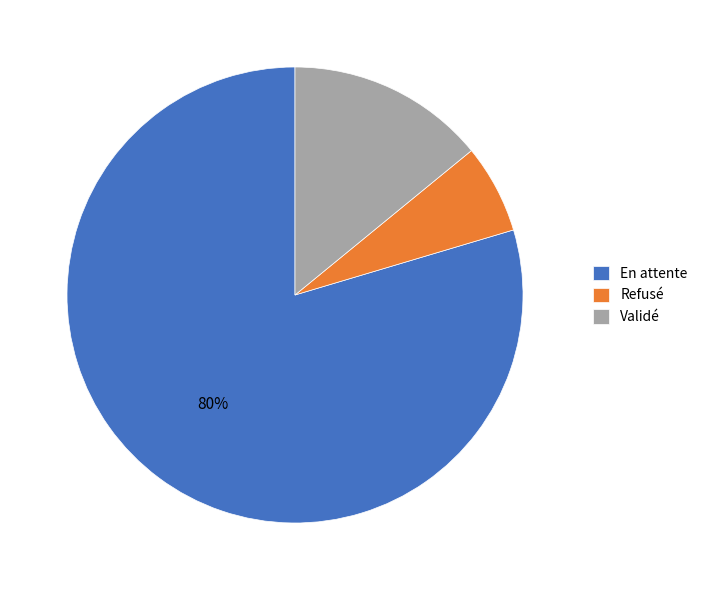

To the nearest percent, what portion does En attente represent?

80%